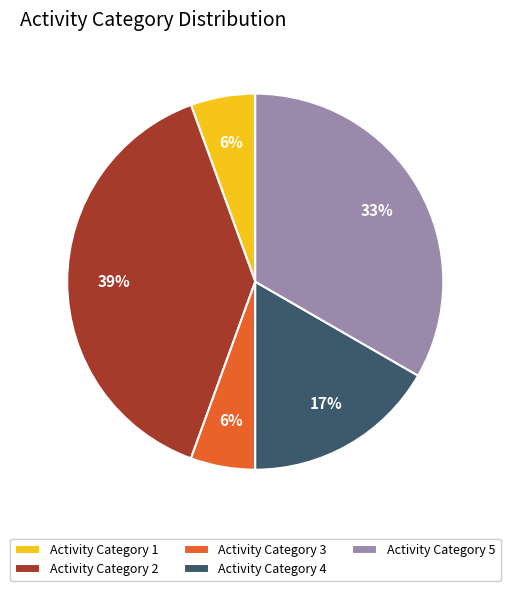

Which slice is the largest?

Activity Category 2